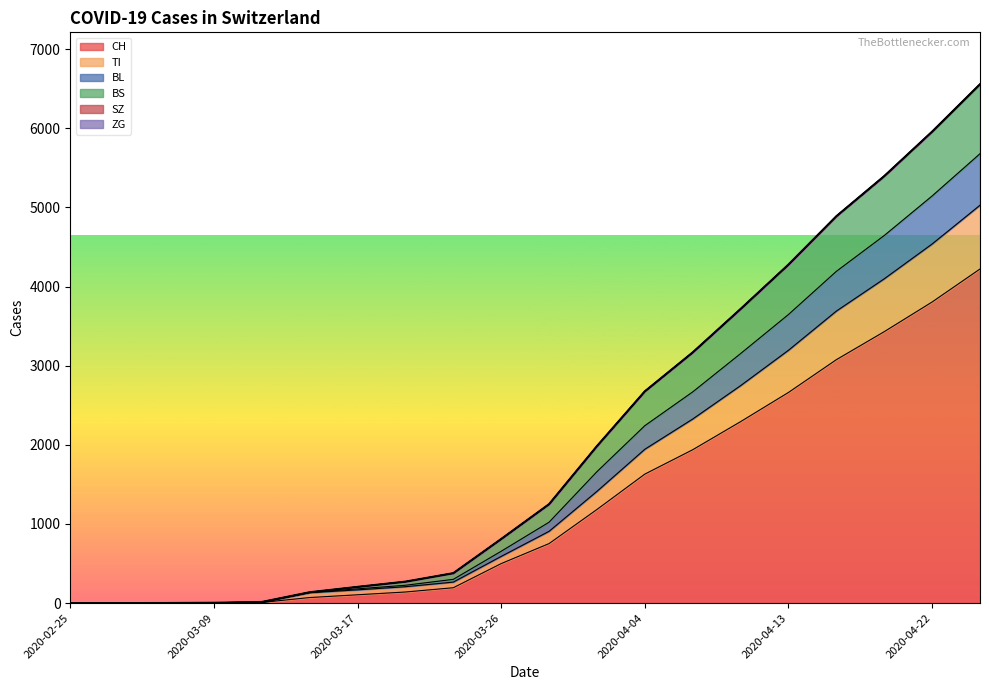

Is the value of TI at 2020-04-16 greater than the value of BL at 2020-03-26?

Yes